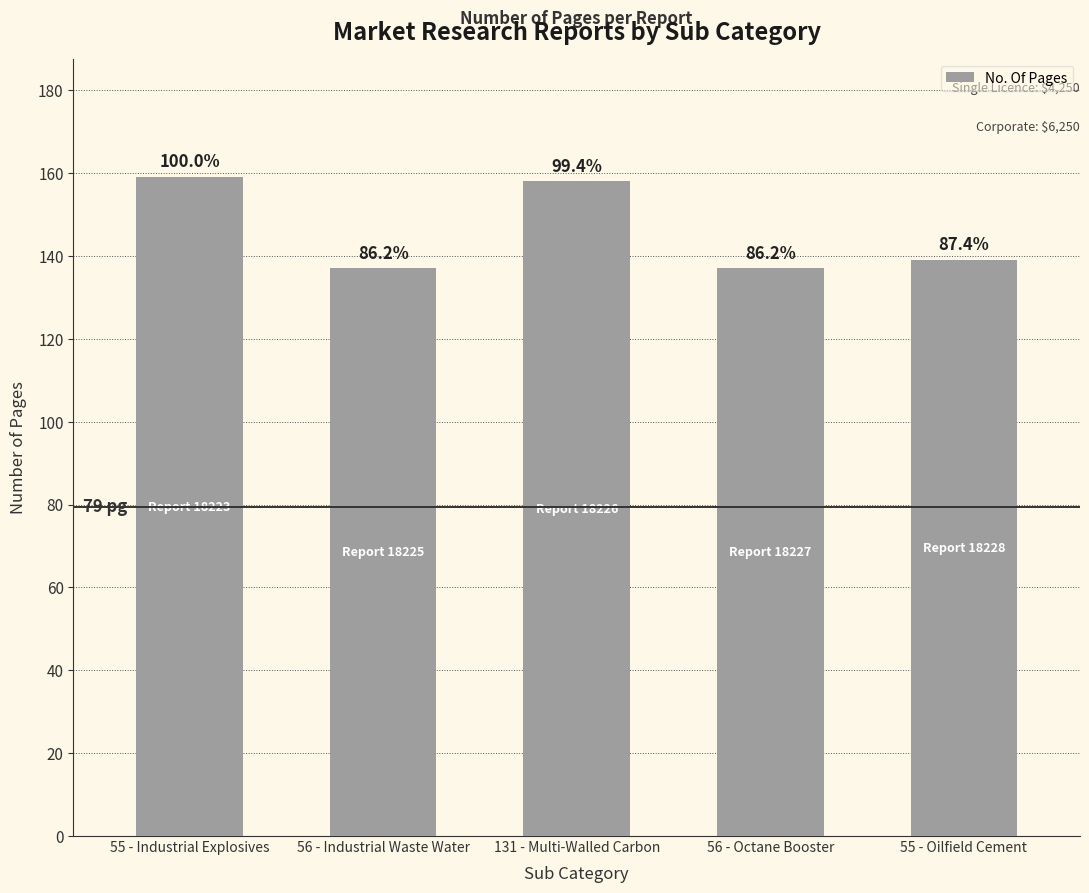

Which label corresponds to the largest value in the chart?

55 - Industrial Explosives